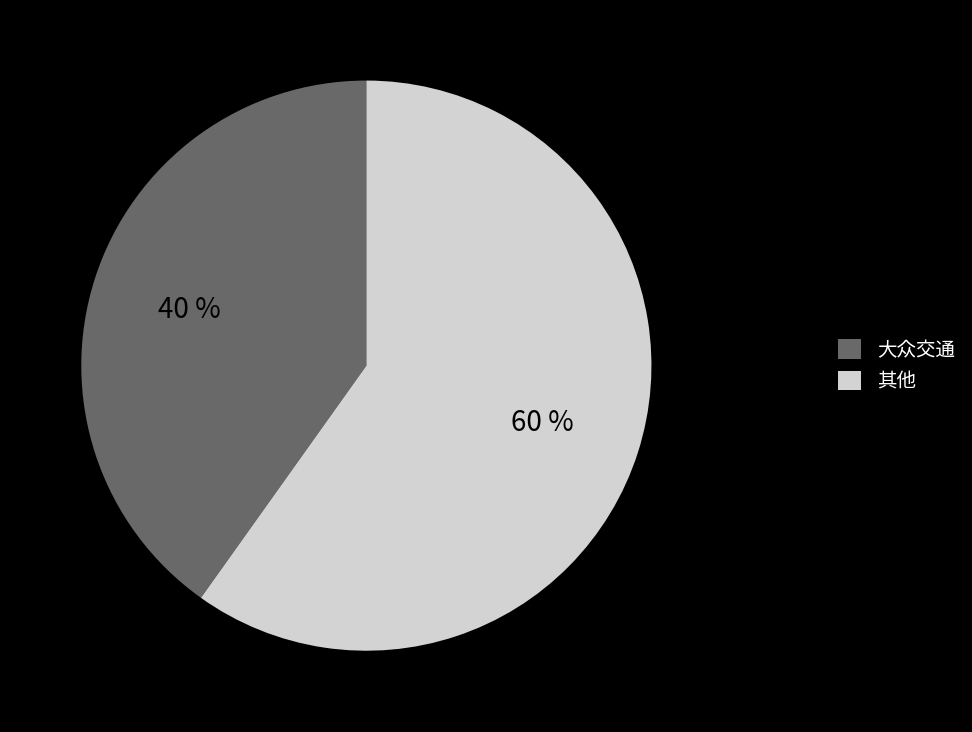

Is it true that 其他 is 47% of the pie?

False